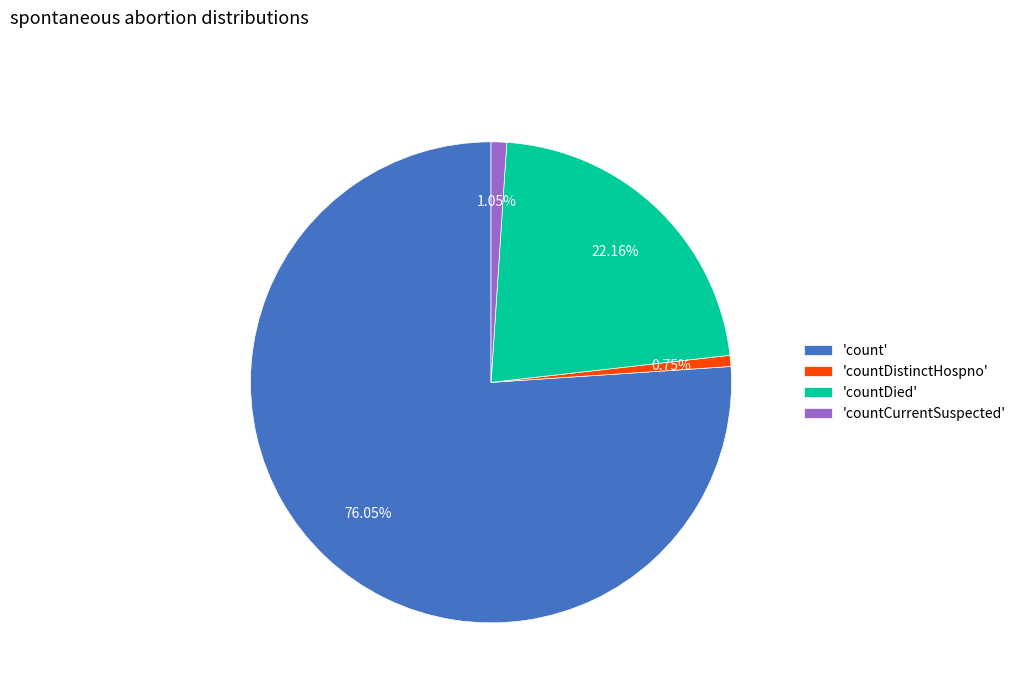

Is there any slice that represents more than half of the pie?

Yes